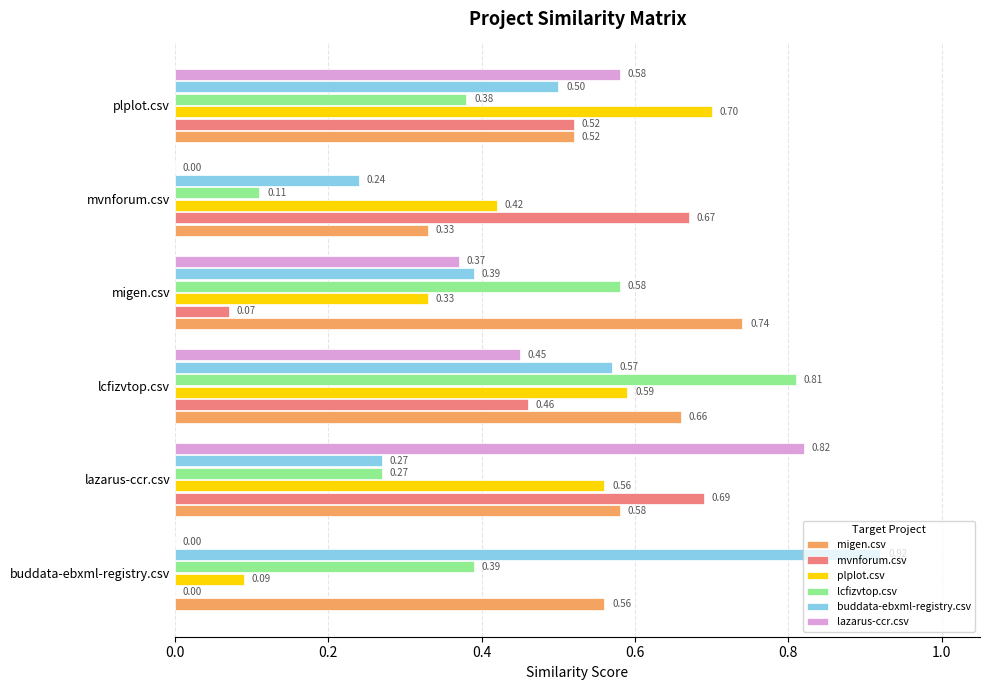

What is the total value across all series at migen.csv?

2.5